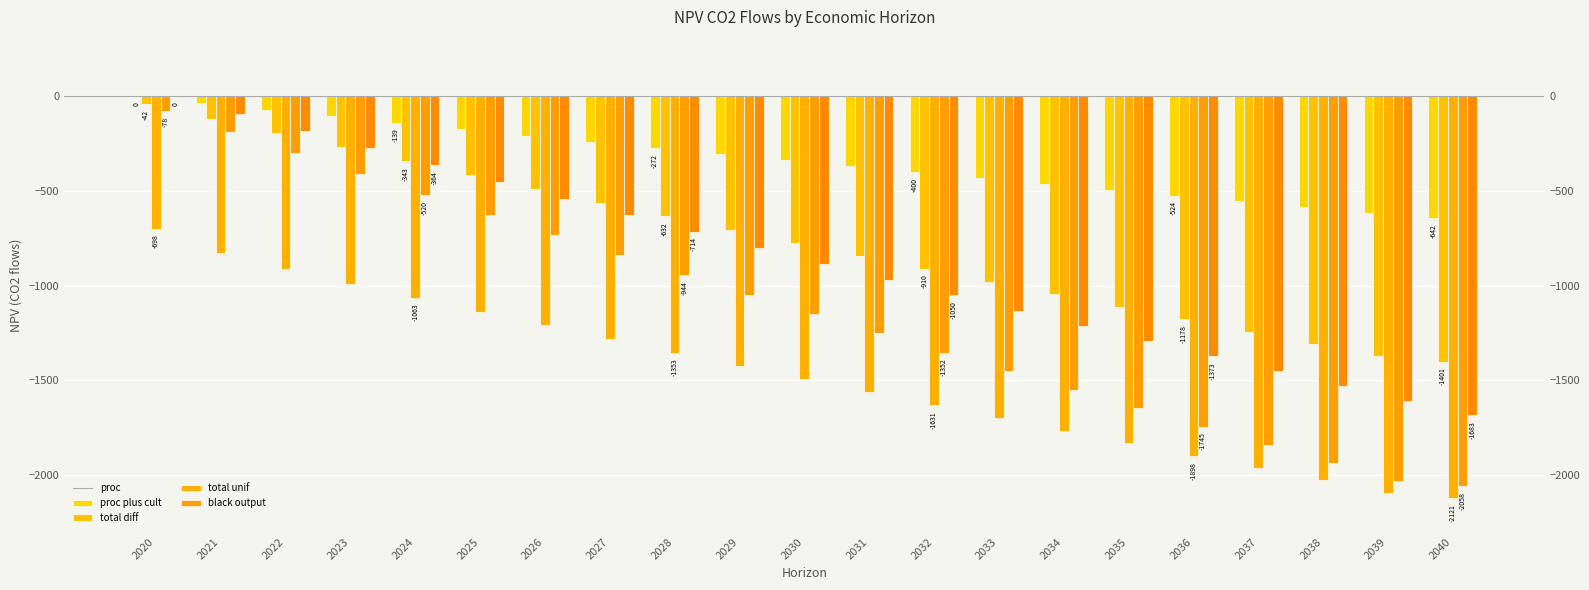

Between 2026 and 2030, which series saw the biggest shift?

NPV_total_unif_co2_flows_traj